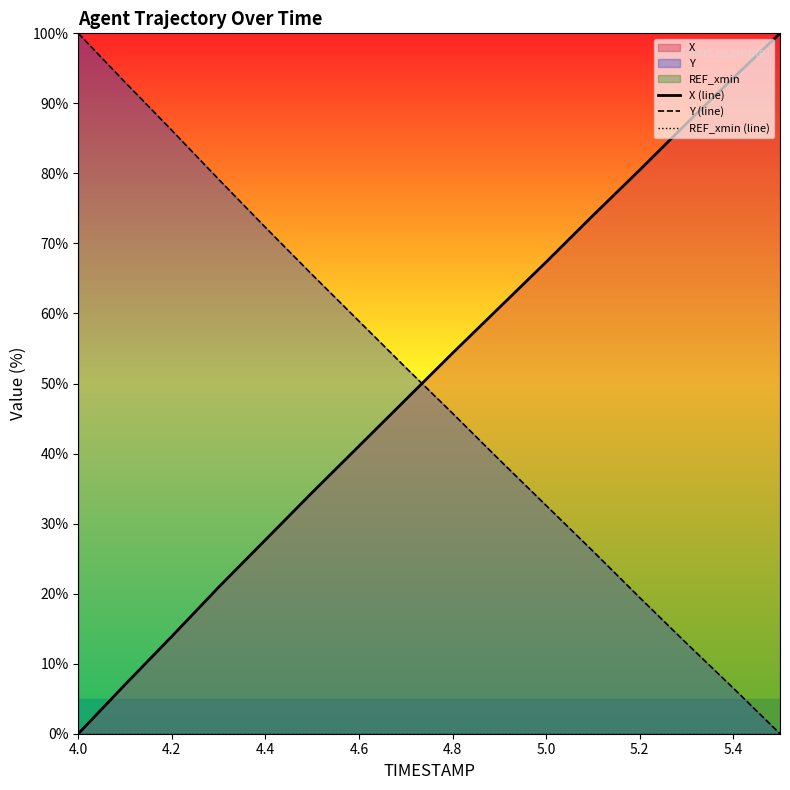

True or false: REF_xmin (line) and Y (line) intersect in this chart.

False